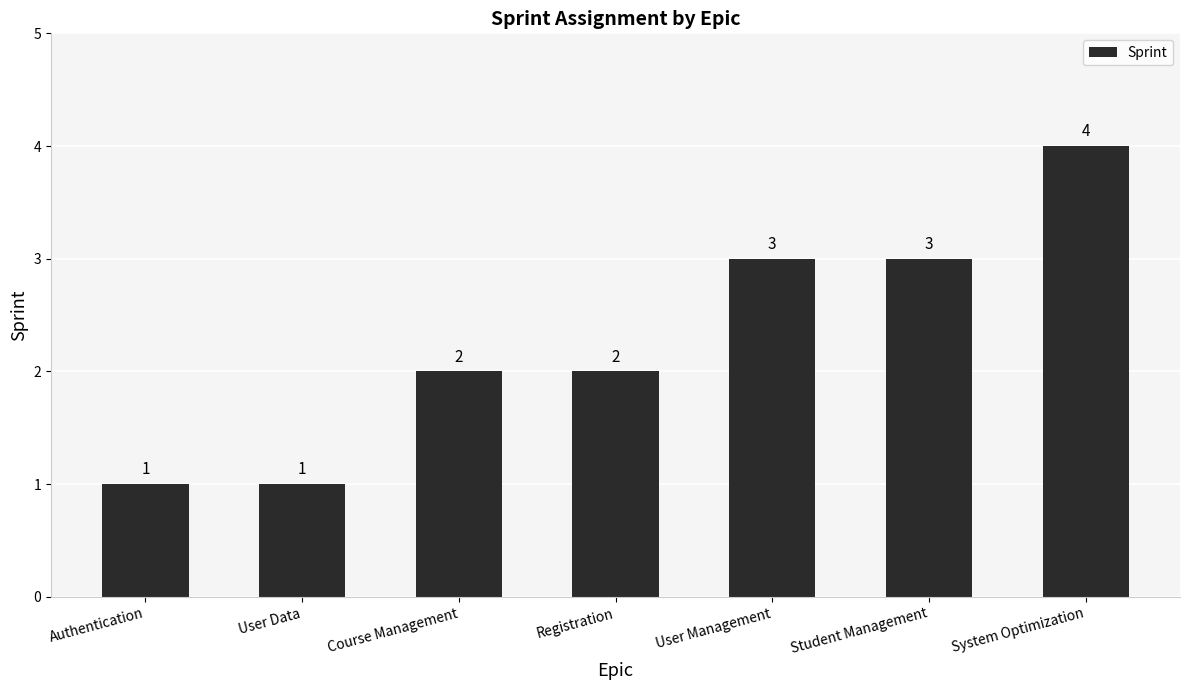

What position from the right is Student Management?

2